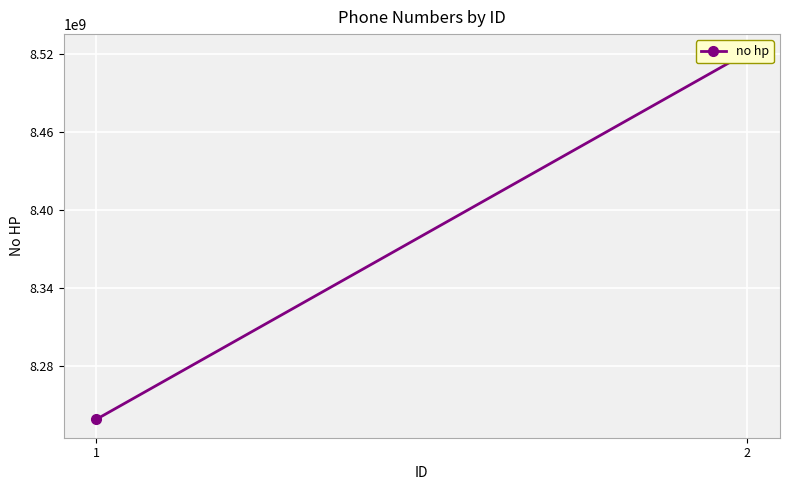

Reading left to right, what are all the values shown in this chart?

1=8239123431	2=8521039923